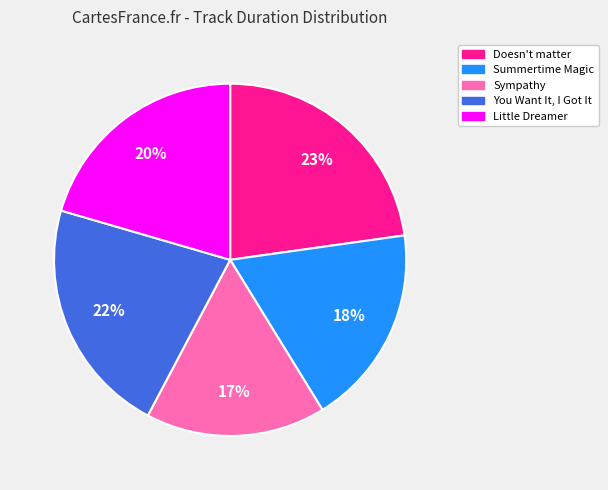

To the nearest percent, what is the difference between the largest and smallest slice percentages?

6%